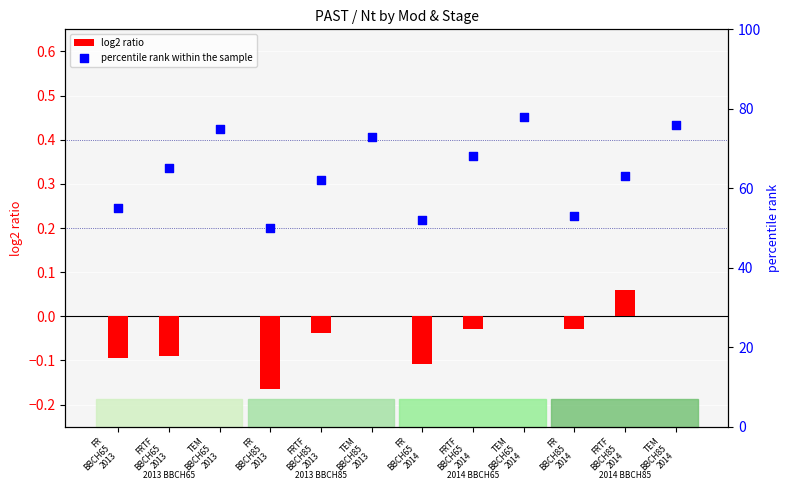

Is the value of log2 ratio at FRTF
BBCH65
2014 greater than the value of percentile rank within the sample at TEM
BBCH65
2013?

No